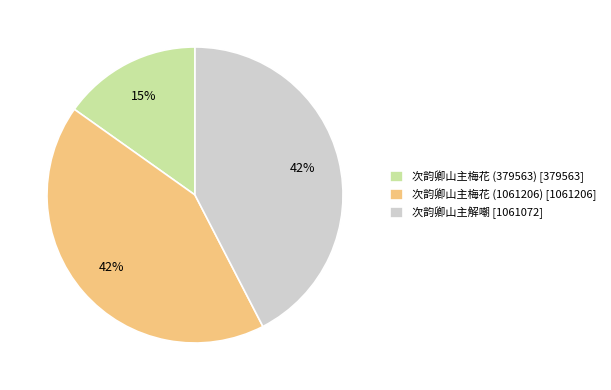

Count the number of slices in the pie.

3